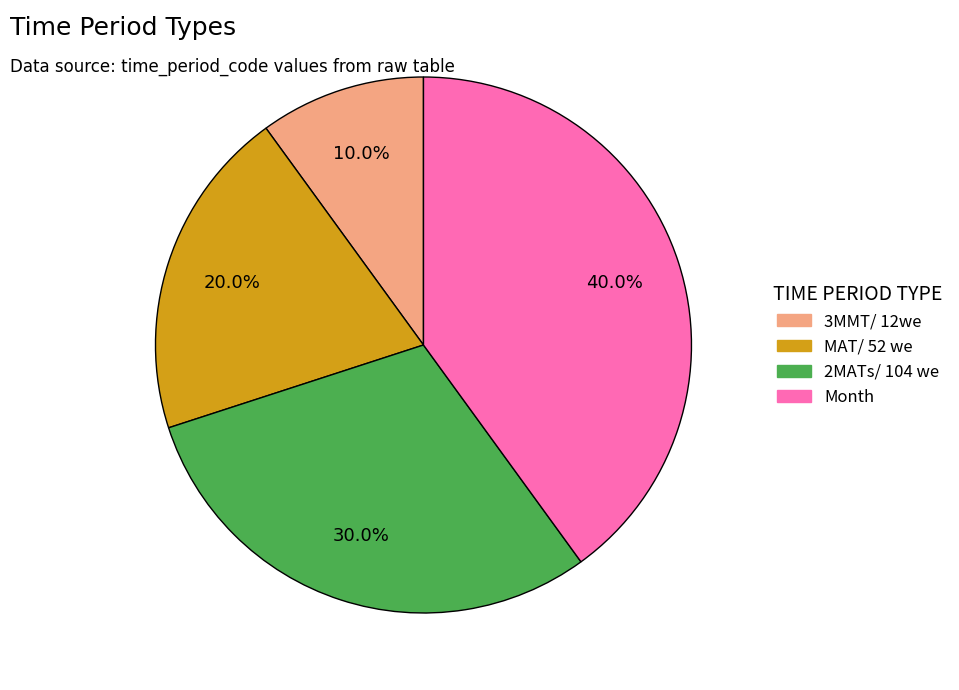

Which has a higher value, 3MMT/ 12we or 2MATs/ 104 we?

2MATs/ 104 we